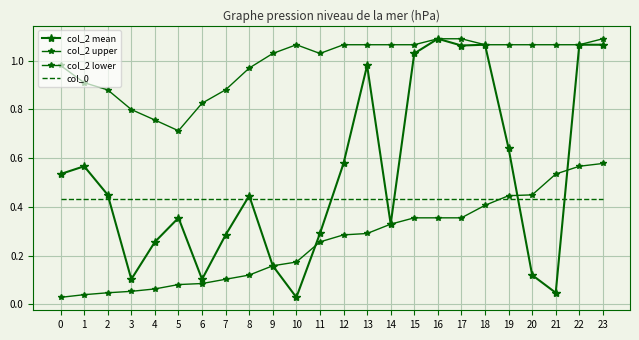

Which series has the widest spread of values?

col_2 mean